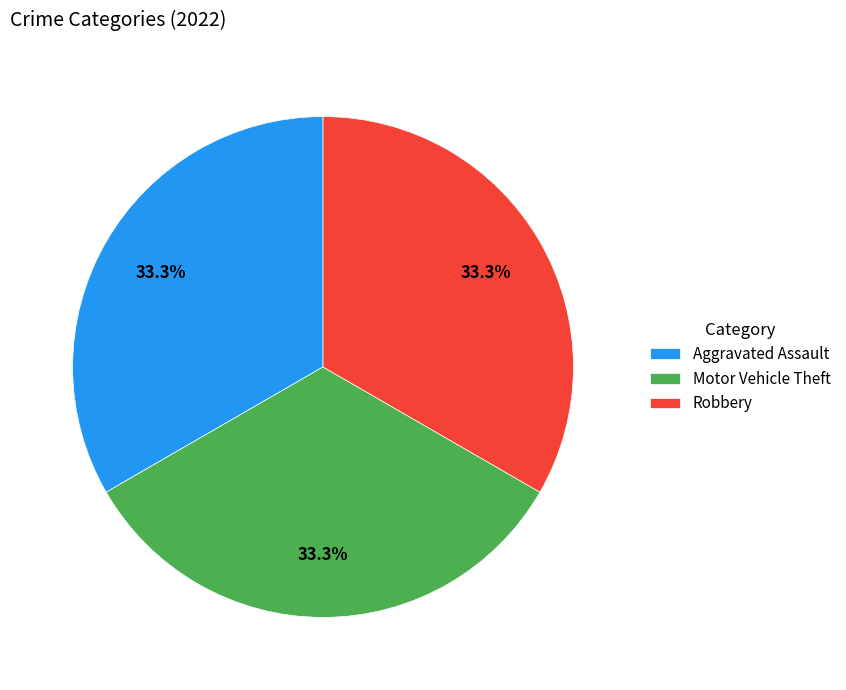

Does Motor Vehicle Theft account for over 50% of the chart?

No